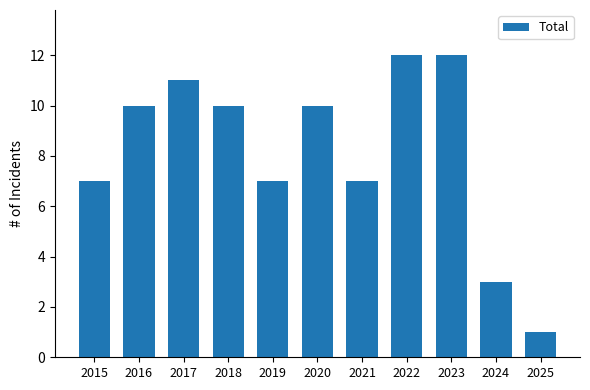

What is the ratio of the value at 2023 to the value at 2018?

1.2